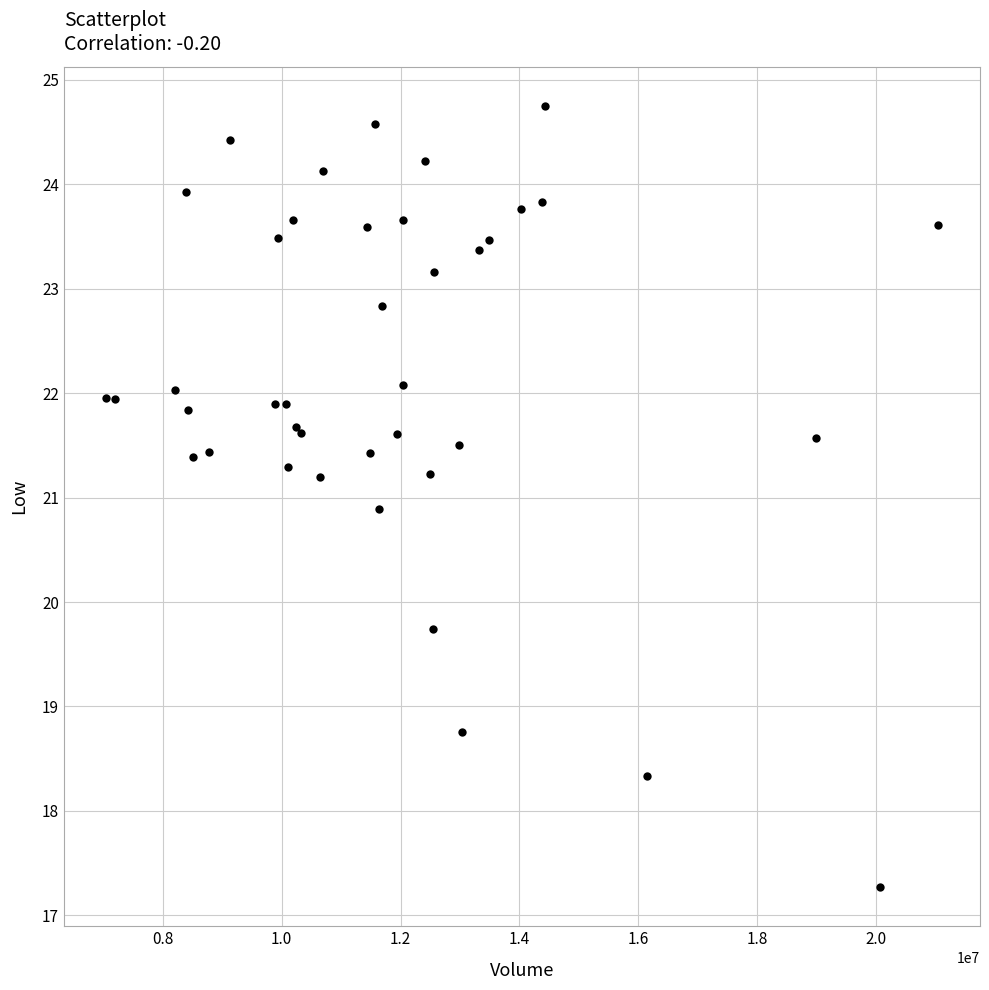

What Y value in the scatter plot is closest to 21?

20.9